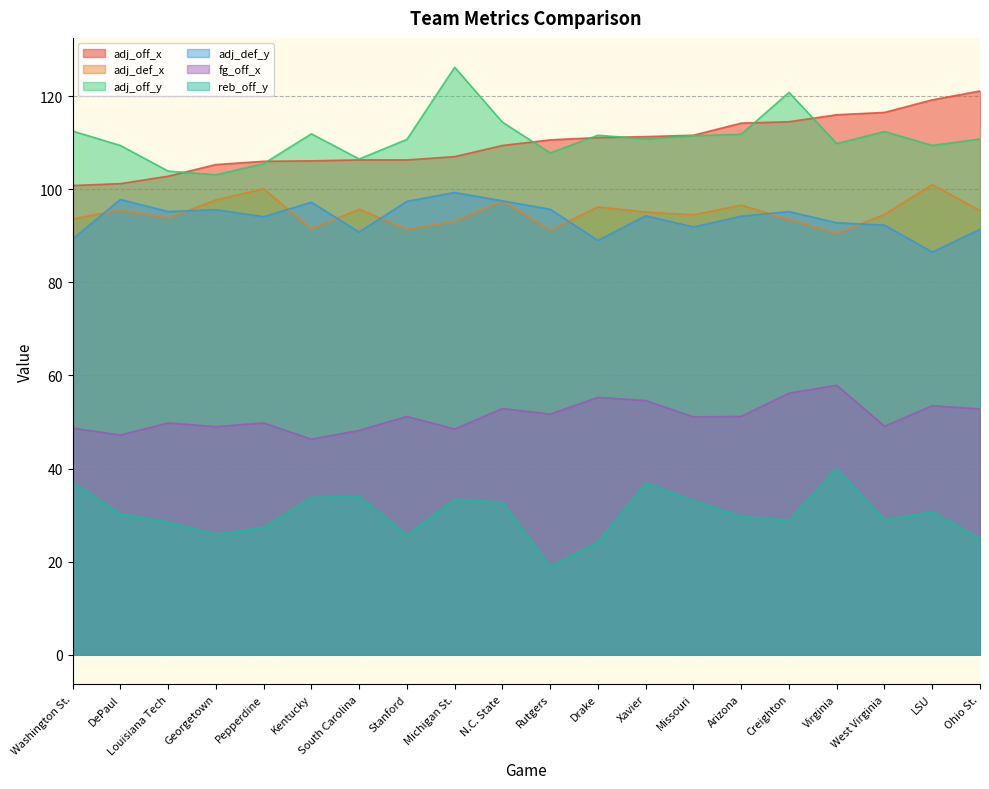

How many values in the adj_off_x series are below 110?

10